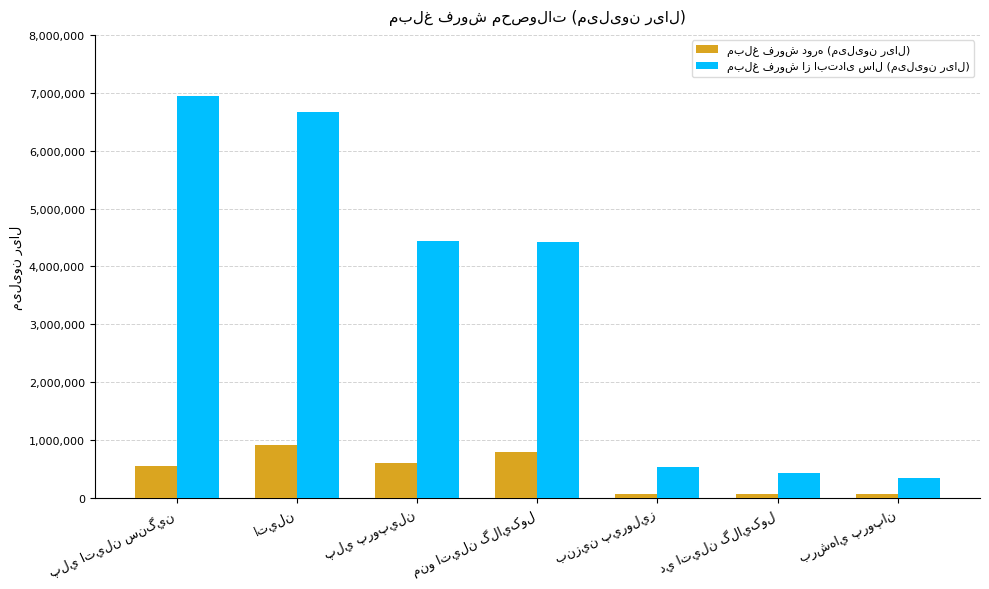

How many data points does each series have?

7